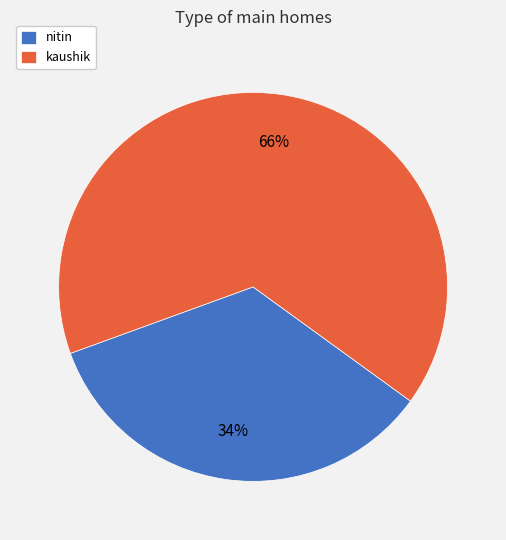

Is it true that kaushik is 55% of the pie?

False